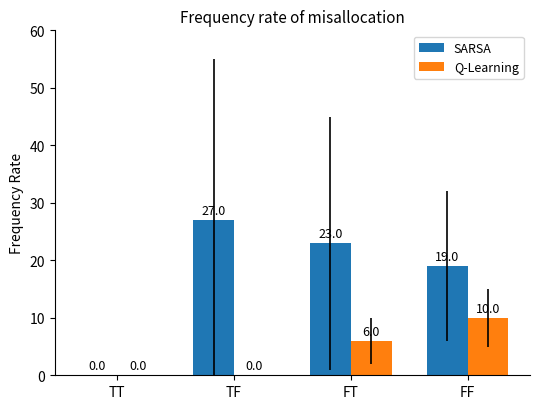

The value of Q-Learning at FF is 10. True or false?

True